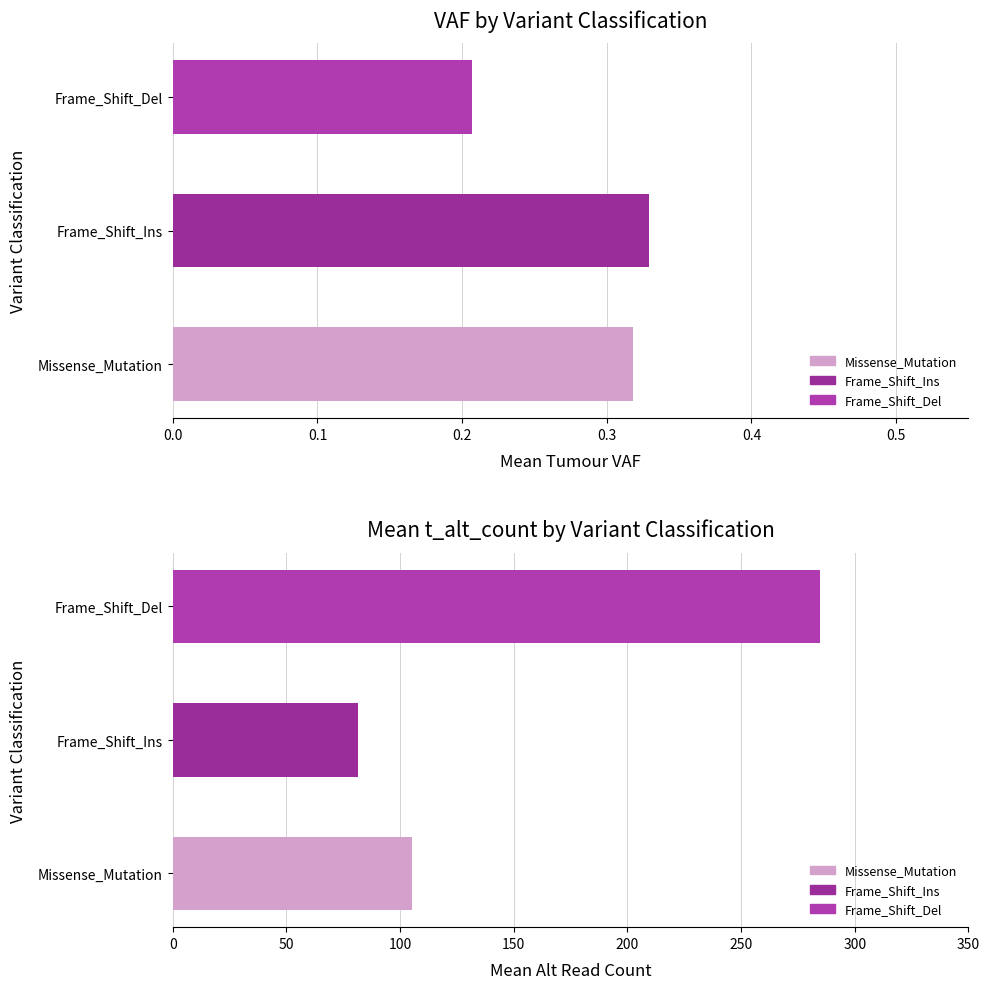

What is the value of the Mean VAF bar at the 2nd from the left?

0.3